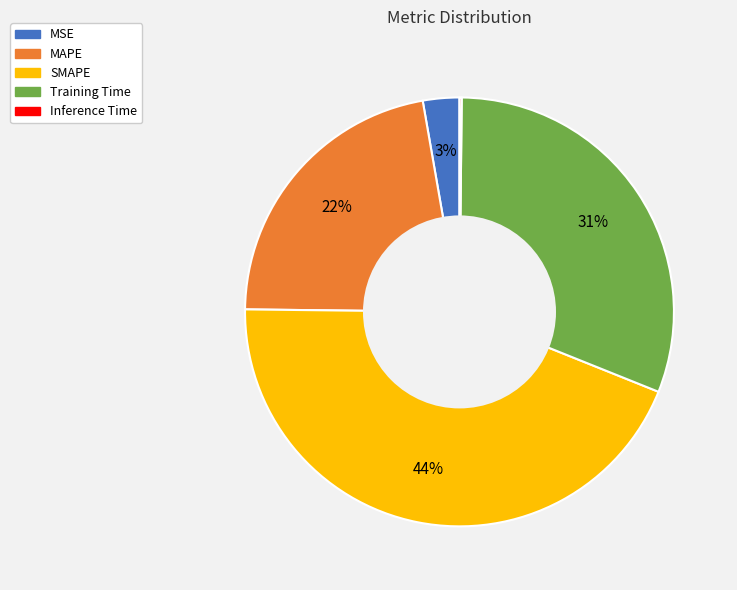

Which slice is the largest?

SMAPE